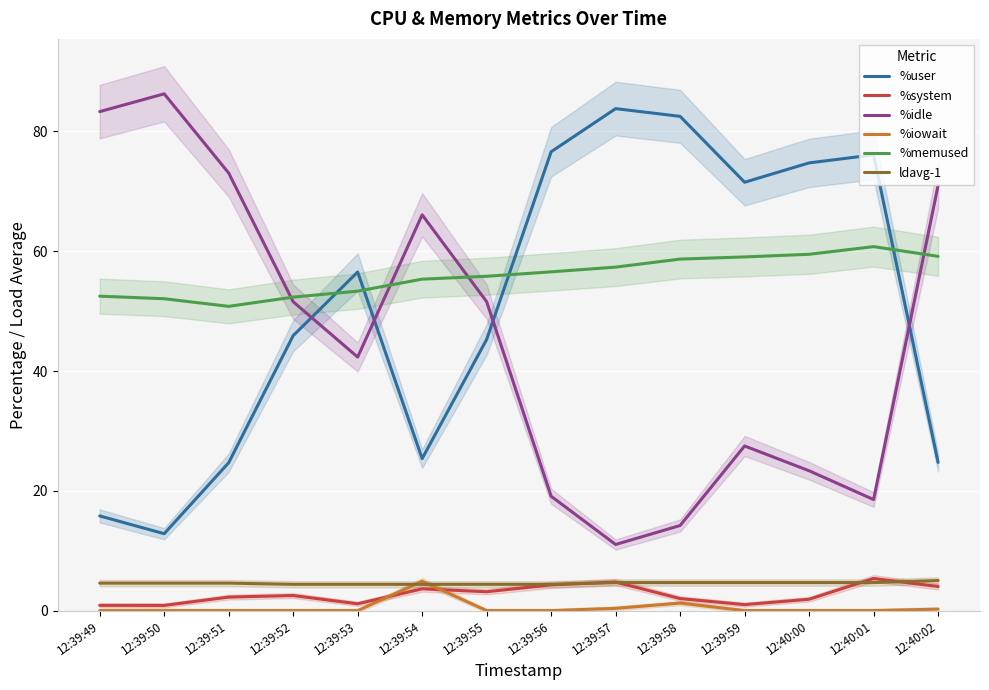

What position from the left is 12:39:54?

6